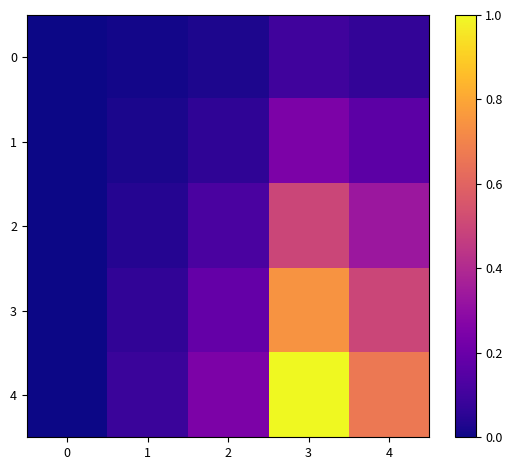

Which series changed the most between 0 and 2?

4